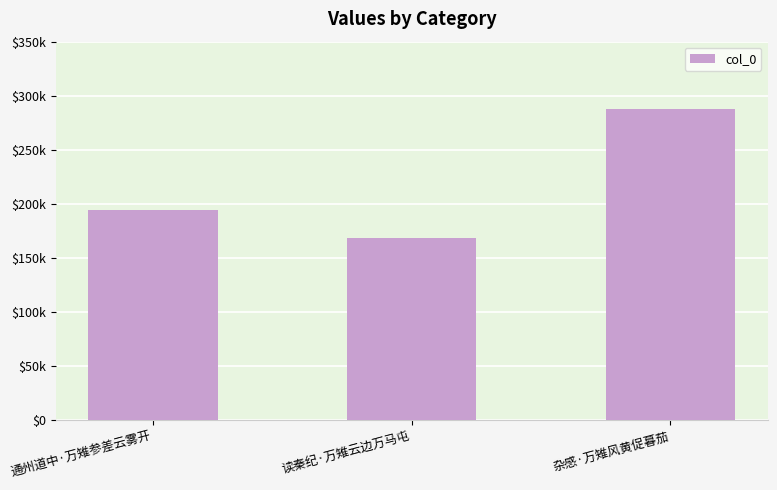

Are the bars horizontal?

No